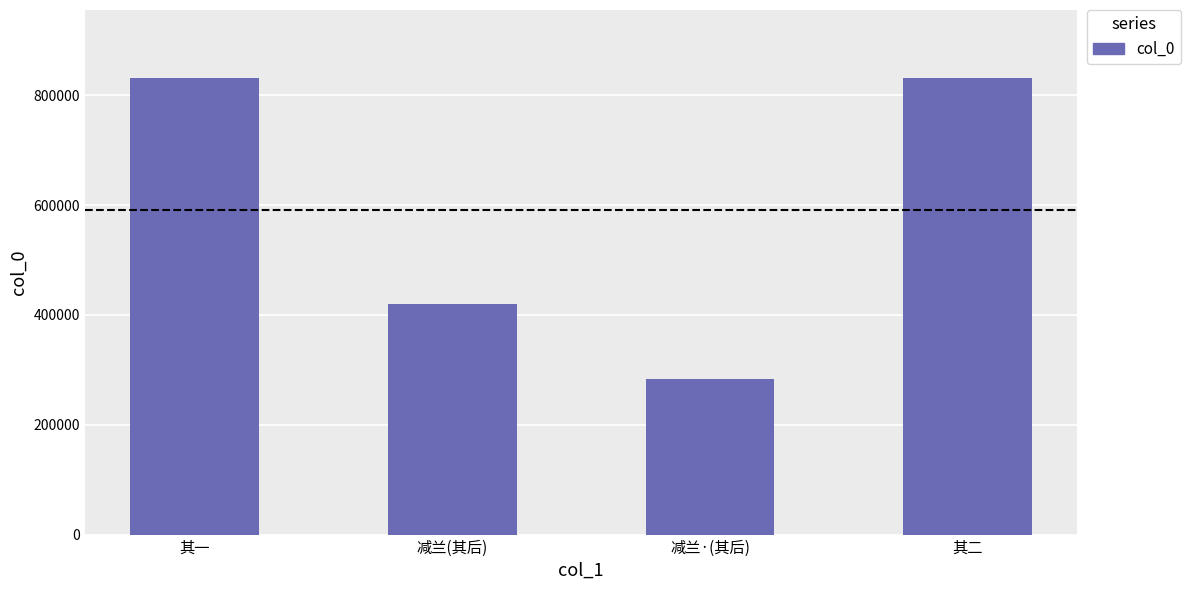

What position from the right is 其一?

4